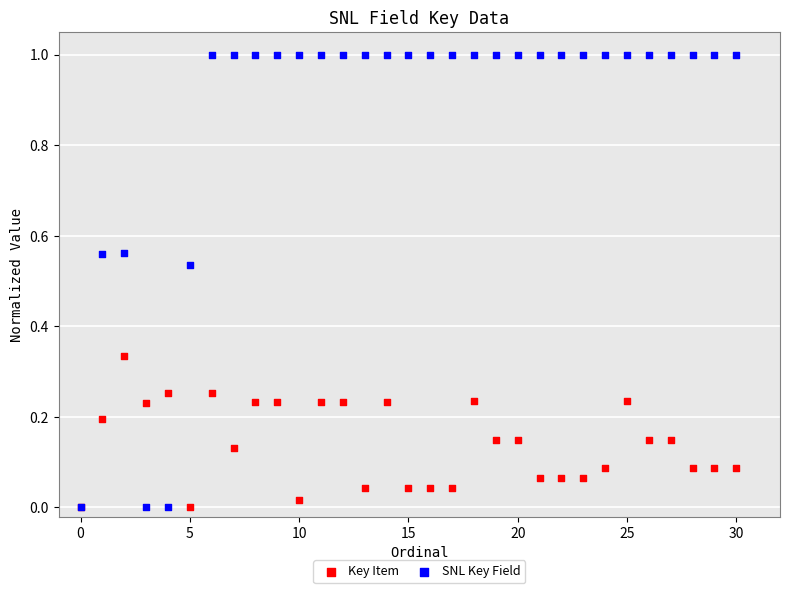

Which series has the largest Y range (max minus min)?

SNL Key Field